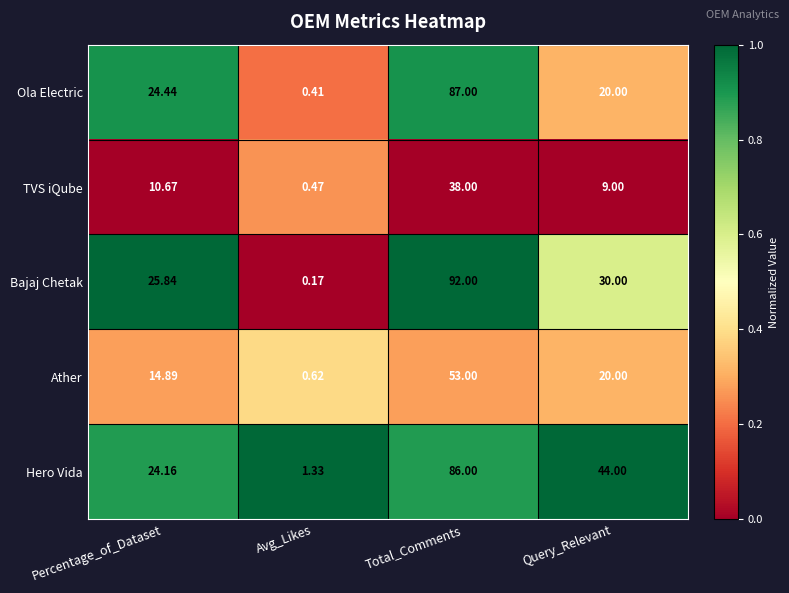

At which label does TVS iQube reach its minimum?

Avg_Likes